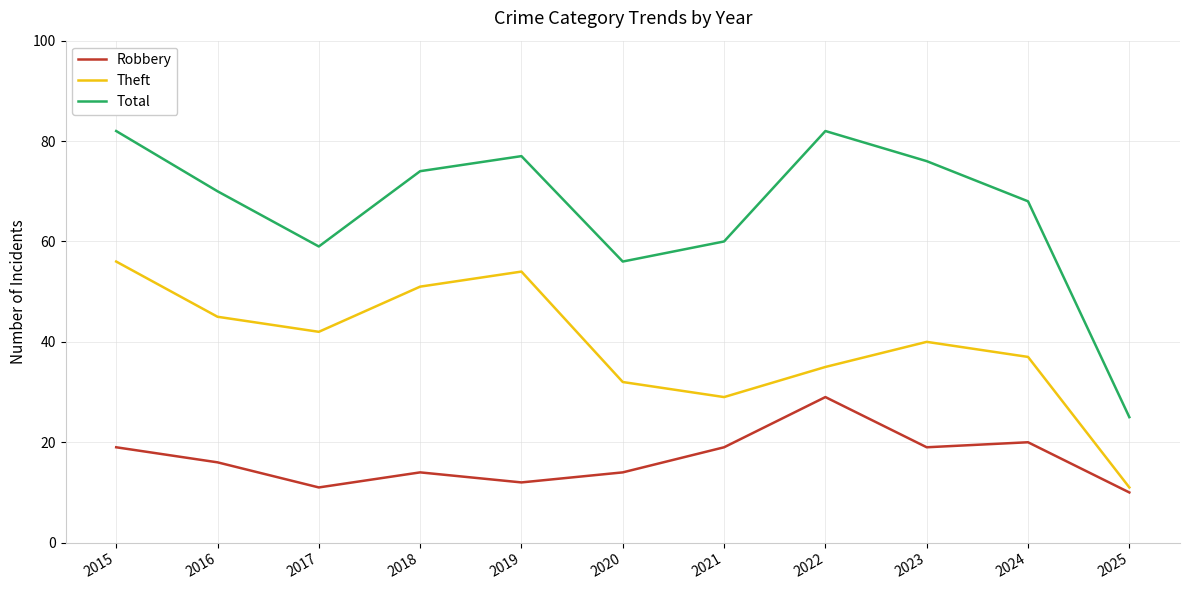

Reading left to right, what are all the values shown in this chart?

Robbery: 19	16	11	14	12	14	19	29	19	20	10
Theft: 56	45	42	51	54	32	29	35	40	37	11
Total: 82	70	59	74	77	56	60	82	76	68	25